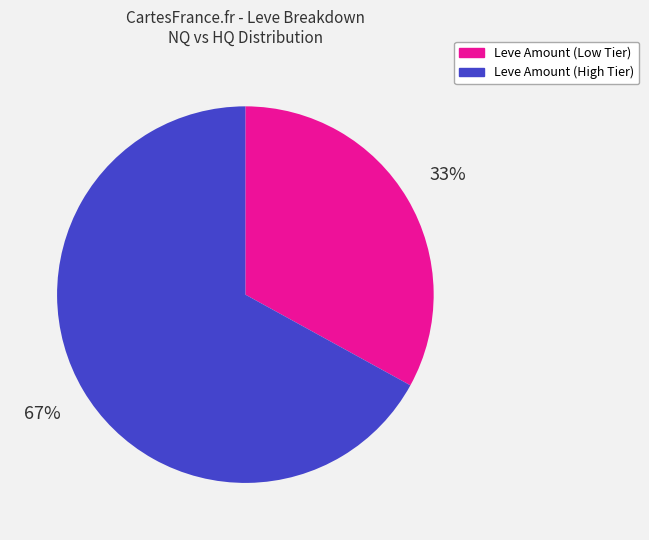

Between Leve Amount (High Tier) and Leve Amount (Low Tier), which is larger?

Leve Amount (High Tier)